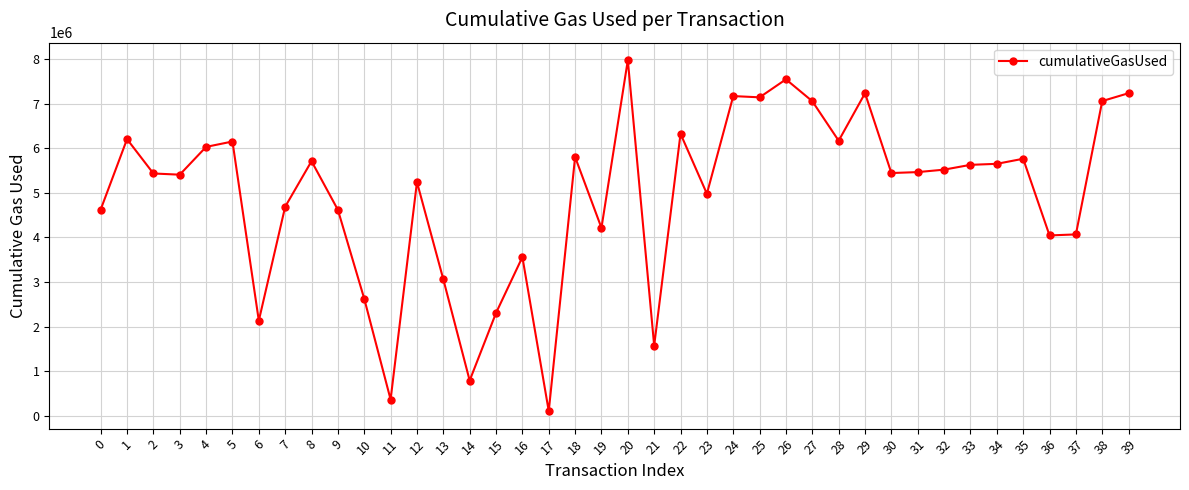

Is this an area chart (filled region under the line)?

No